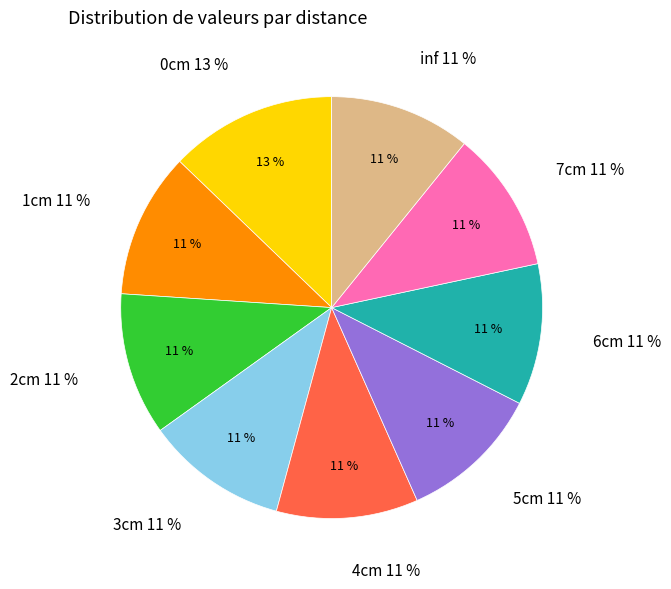

Is it true that inf is 1% of the pie?

False